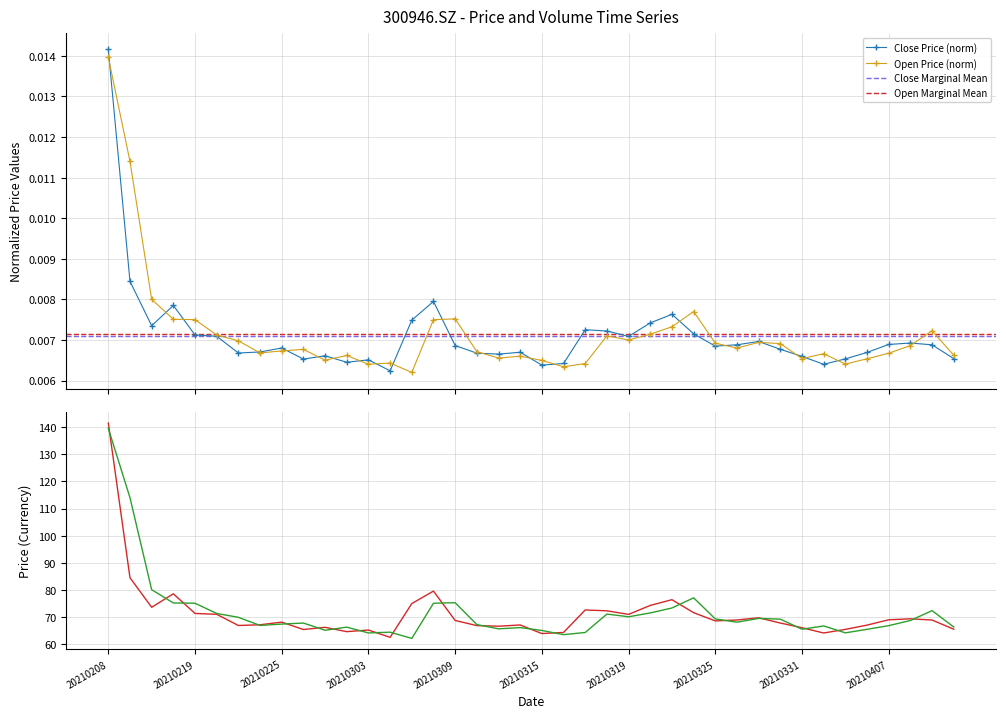

How many interior local peaks does the close series have?

10